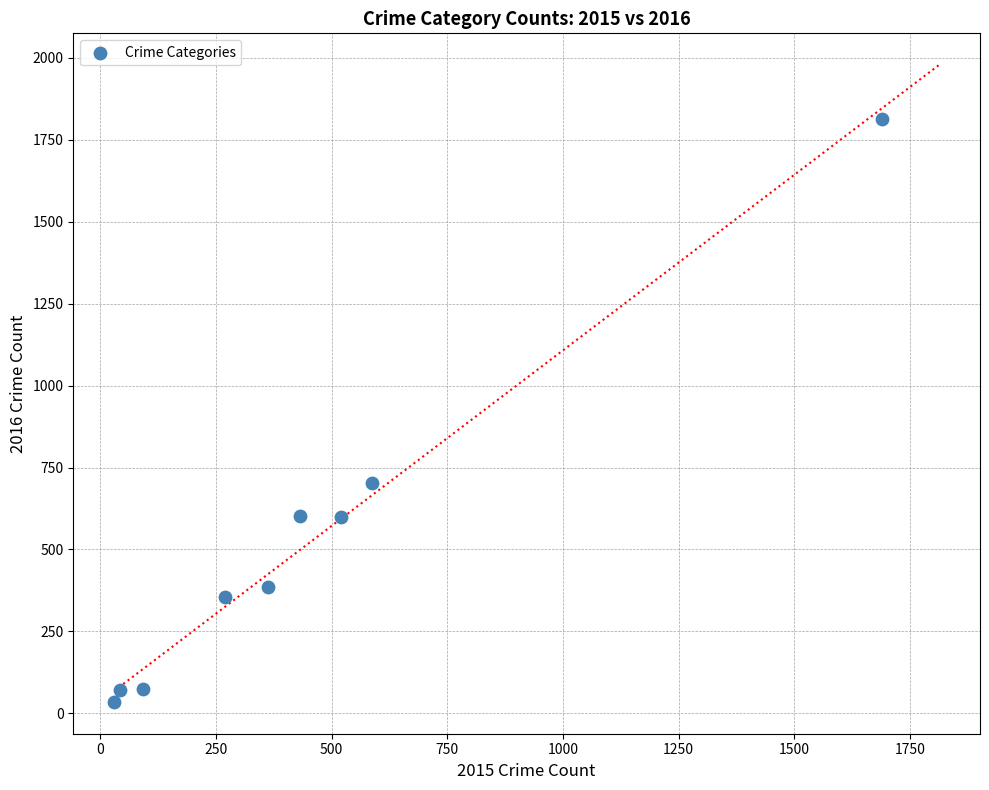

What Y value in the scatter plot is closest to 923?

703